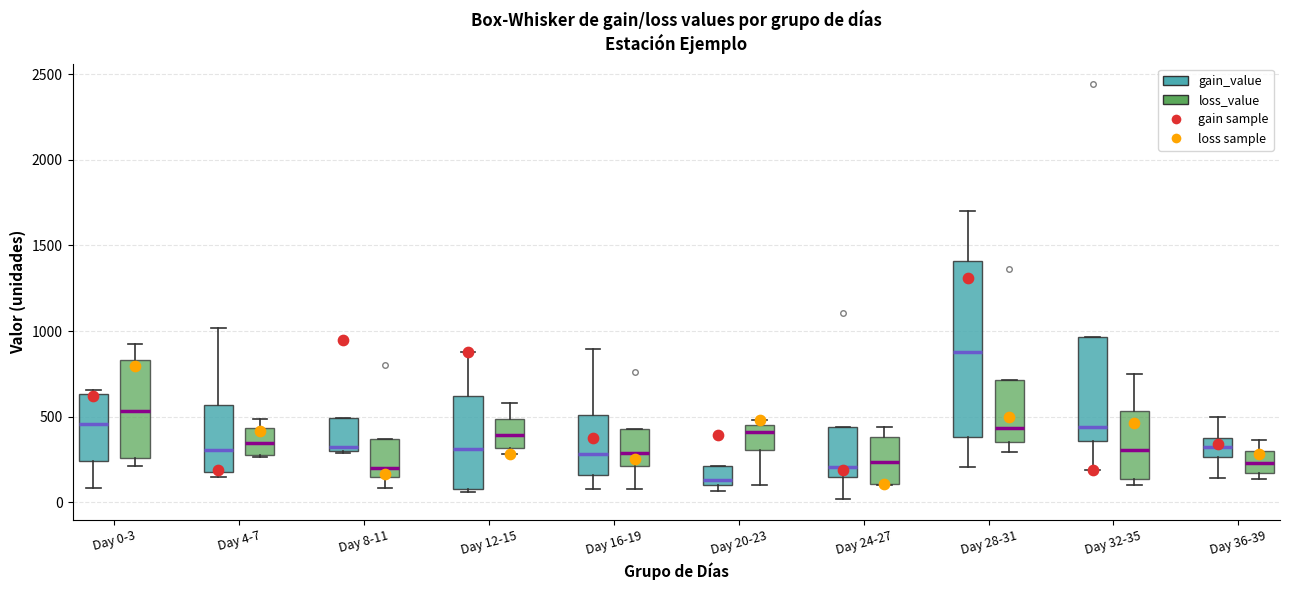

Which box is the tallest, from its lower edge to its upper edge?

Day 28-31 (gain_value)